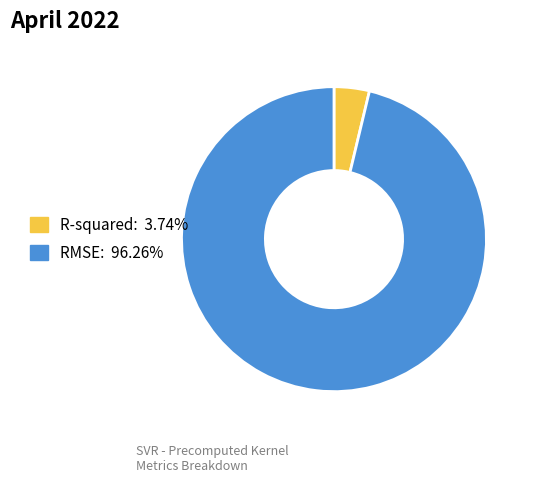

Which slice is the largest?

RMSE